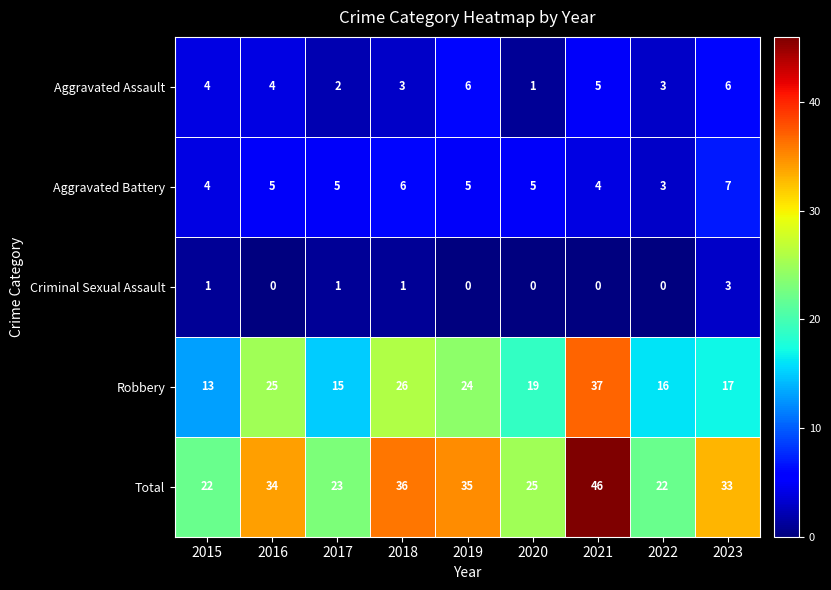

The Robbery series shows 66 at 2021. True or false?

False